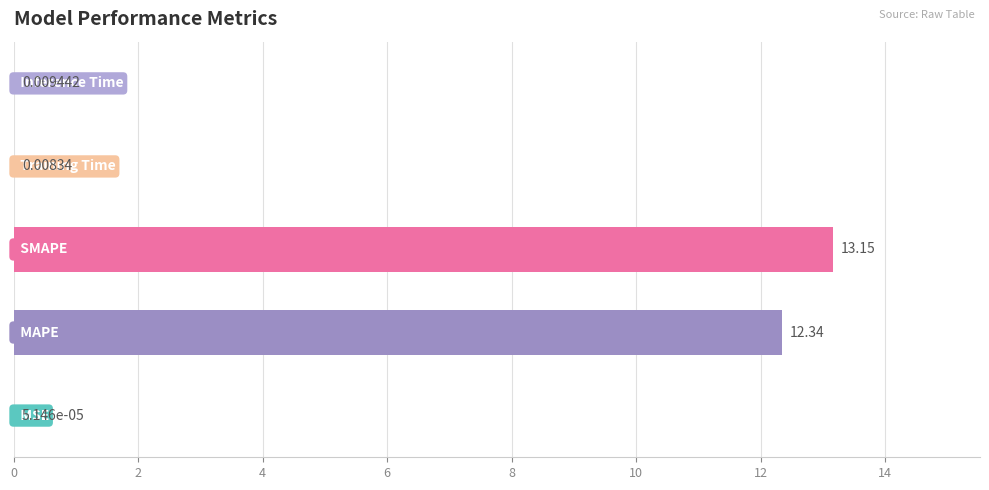

Are the bars horizontal?

Yes